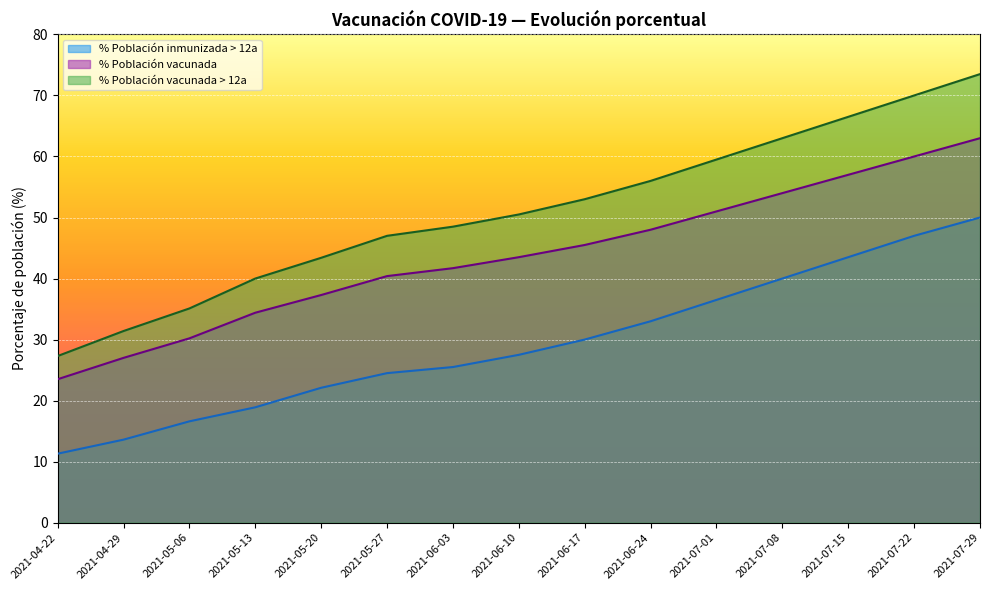

What are all the series names shown in the legend?

% Población inmunizada > 12a, % Población vacunada, % Población vacunada > 12a